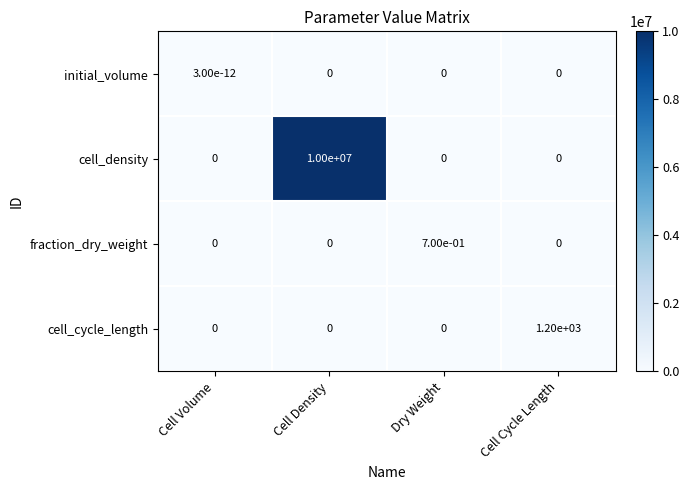

Which series has the largest total across all categories?

cell_density